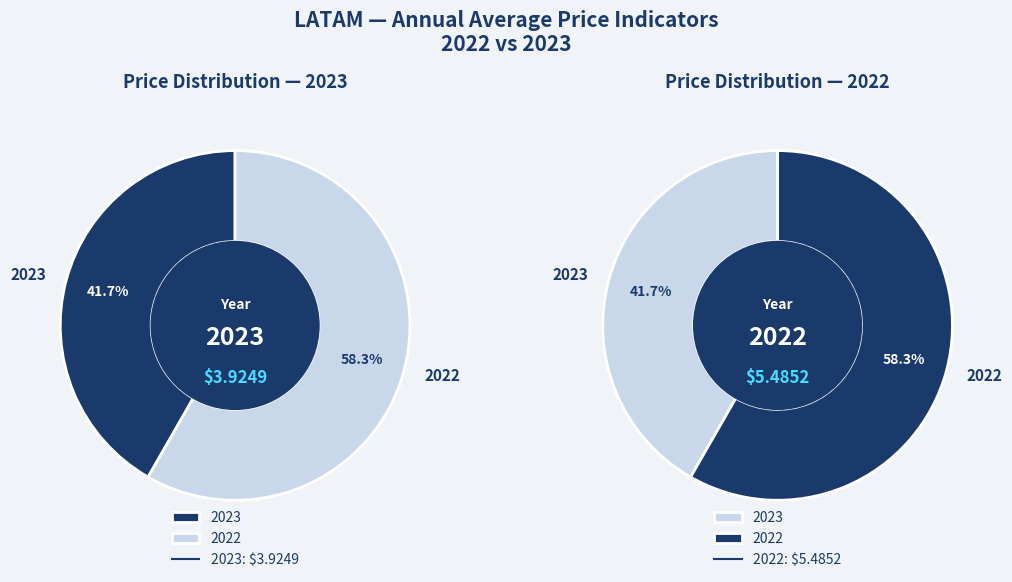

Is there a majority slice in this chart?

Yes